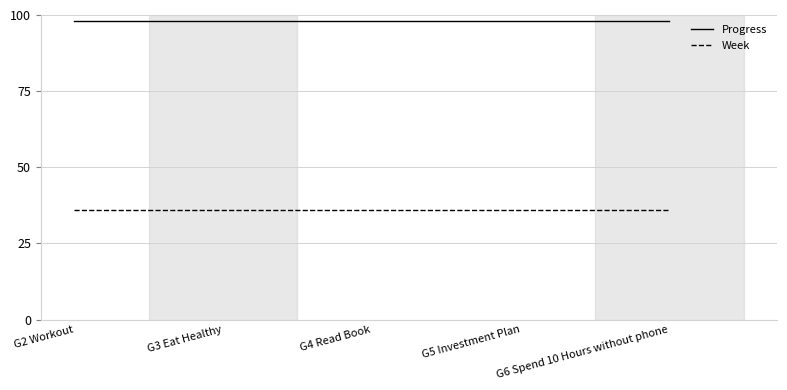

True or false: Week and Progress intersect in this chart.

False